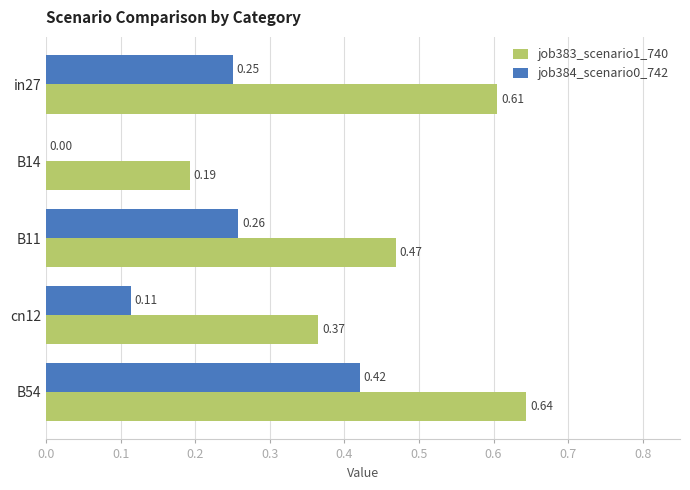

Which series changed the most between B11 and B54?

job383_scenario1_740